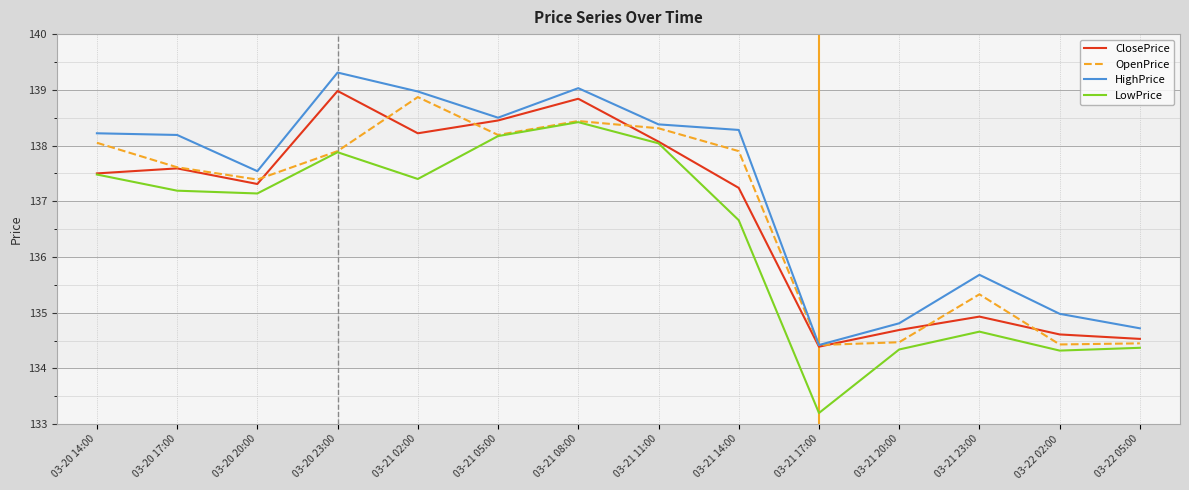

What is the difference between the highest and lowest values at 03-21 20:00?

0.5